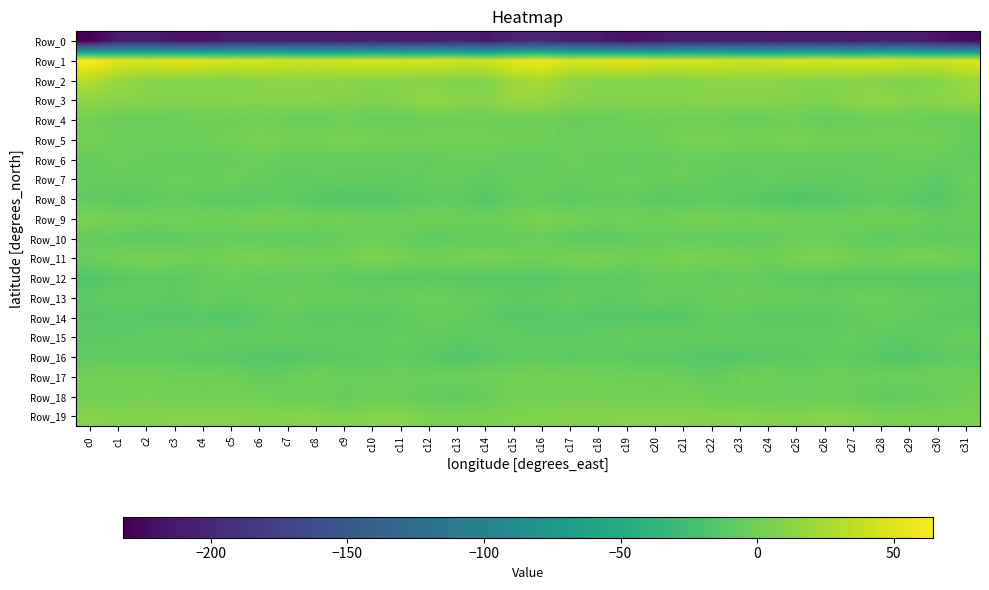

Reading left to right, transcribe all the data shown in this chart.

Row_0: c0=-232.3	c1=-207.8	c2=-207.5	c3=-214.9	c4=-215.5	c5=-207.7	c6=-206.2	c7=-206.1	c8=-207.1	c9=-209.8	c10=-205.0	c11=-209.0	c12=-208.5	c13=-203.7	c14=-212.8	c15=-201.4	c16=-199.7	c17=-206.9	c18=-209.6	c19=-216.9	c20=-212.3	c21=-206.2	c22=-206.5	c23=-206.0	c24=-208.7	c25=-207.8	c26=-205.6	c27=-210.6	c28=-205.3	c29=-206.3	c30=-214.4	c31=-223.7
Row_1: c0=64.4	c1=53.1	c2=50.0	c3=54.6	c4=51.5	c5=48.0	c6=47.9	c7=45.8	c8=44.5	c9=47.3	c10=48.2	c11=47.3	c12=48.3	c13=47.3	c14=44.5	c15=55.0	c16=59.7	c17=50.4	c18=51.6	c19=55.0	c20=49.0	c21=48.2	c22=47.4	c23=45.0	c24=45.0	c25=48.5	c26=47.0	c27=47.8	c28=48.3	c29=46.4	c30=43.9	c31=50.6
Row_2: c0=32.8	c1=18.7	c2=11.4	c3=12.1	c4=11.3	c5=9.5	c6=12.5	c7=13.1	c8=12.2	c9=12.6	c10=10.9	c11=12.0	c12=9.8	c13=6.9	c14=9.1	c15=22.1	c16=25.6	c17=14.3	c18=11.7	c19=12.2	c20=9.9	c21=10.2	c22=13.7	c23=12.4	c24=12.7	c25=11.5	c26=10.9	c27=11.8	c28=8.4	c29=7.1	c30=10.9	c31=19.5
Row_3: c0=12.5	c1=11.3	c2=9.0	c3=7.5	c4=9.0	c5=9.5	c6=9.6	c7=10.6	c8=9.9	c9=8.8	c10=6.3	c11=9.1	c12=15.6	c13=10.9	c14=10.2	c15=18.5	c16=16.0	c17=10.6	c18=8.2	c19=7.9	c20=9.4	c21=9.4	c22=10.1	c23=10.5	c24=9.7	c25=7.7	c26=6.2	c27=12.0	c28=14.9	c29=9.6	c30=11.6	c31=17.0
Row_4: c0=1.8	c1=-3.7	c2=-4.1	c3=-2.5	c4=-0.4	c5=-0.5	c6=0.7	c7=-2.5	c8=-4.2	c9=-0.1	c10=-4.4	c11=-4.4	c12=-0.7	c13=-1.4	c14=-1.8	c15=-1.1	c16=0.2	c17=-4.6	c18=-3.7	c19=-1.5	c20=-0.4	c21=-0.1	c22=0.1	c23=-4.1	c24=-2.5	c25=-0.9	c26=-5.9	c27=-2.6	c28=-0.8	c29=-1.4	c30=-3.1	c31=-4.7
Row_5: c0=2.3	c1=-1.4	c2=-2.6	c3=-0.6	c4=-0.6	c5=1.8	c6=5.7	c7=3.5	c8=3.7	c9=5.0	c10=3.7	c11=1.4	c12=1.6	c13=1.5	c14=1.6	c15=0.1	c16=-0.7	c17=-2.5	c18=-2.1	c19=-0.2	c20=-0.6	c21=4.2	c22=4.4	c23=3.9	c24=3.8	c25=5.0	c26=2.5	c27=1.3	c28=1.7	c29=1.3	c30=1.0	c31=-4.5
Row_6: c0=-6.2	c1=-2.7	c2=-4.0	c3=-6.7	c4=-6.6	c5=-4.6	c6=-2.9	c7=-6.1	c8=-5.6	c9=-5.6	c10=-5.6	c11=-5.9	c12=-6.5	c13=-3.6	c14=-3.6	c15=-6.4	c16=-7.0	c17=-2.4	c18=-5.2	c19=-7.2	c20=-6.0	c21=-3.9	c22=-4.3	c23=-5.8	c24=-5.8	c25=-5.5	c26=-6.0	c27=-5.9	c28=-6.1	c29=-2.8	c30=-4.8	c31=-7.3
Row_7: c0=-6.0	c1=-5.6	c2=-5.6	c3=-2.6	c4=-4.2	c5=-2.4	c6=-5.2	c7=-7.7	c8=-6.5	c9=-7.1	c10=-8.7	c11=-6.6	c12=-6.2	c13=-5.3	c14=-9.5	c15=-5.2	c16=-3.3	c17=-5.6	c18=-4.3	c19=-3.0	c20=-3.8	c21=-3.2	c22=-6.5	c23=-8.0	c24=-5.5	c25=-8.6	c26=-8.0	c27=-6.5	c28=-5.7	c29=-6.3	c30=-10.2	c31=-3.3
Row_8: c0=-6.8	c1=-10.4	c2=-9.5	c3=-6.1	c4=-9.8	c5=-10.6	c6=-10.0	c7=-8.5	c8=-13.6	c9=-16.8	c10=-15.8	c11=-12.3	c12=-9.4	c13=-9.1	c14=-14.3	c15=-6.7	c16=-6.9	c17=-10.3	c18=-7.9	c19=-7.2	c20=-10.6	c21=-10.6	c22=-9.0	c23=-10.3	c24=-14.6	c25=-17.3	c26=-14.4	c27=-11.5	c28=-8.4	c29=-11.0	c30=-14.7	c31=-6.7
Row_9: c0=5.2	c1=2.3	c2=1.0	c3=1.5	c4=0.7	c5=0.0	c6=3.3	c7=1.7	c8=0.6	c9=1.1	c10=-1.3	c11=-1.5	c12=1.0	c13=-0.4	c14=-3.1	c15=0.8	c16=5.8	c17=2.3	c18=0.9	c19=1.3	c20=-0.3	c21=1.5	c22=3.5	c23=0.7	c24=1.5	c25=0.1	c26=-2.2	c27=-0.1	c28=0.6	c29=-1.0	c30=-5.6	c31=-4.0
Row_10: c0=-6.0	c1=-7.5	c2=-10.5	c3=-8.5	c4=-5.9	c5=-5.6	c6=-6.3	c7=-7.6	c8=-7.8	c9=-3.9	c10=-1.6	c11=-4.0	c12=-9.0	c13=-7.3	c14=-7.0	c15=-5.5	c16=-3.9	c17=-8.0	c18=-10.8	c19=-7.1	c20=-5.6	c21=-5.9	c22=-6.5	c23=-7.9	c24=-6.8	c25=-2.4	c26=-2.1	c27=-6.0	c28=-8.8	c29=-6.8	c30=-8.4	c31=-7.3
Row_11: c0=-2.1	c1=1.2	c2=4.6	c3=2.7	c4=-0.0	c5=4.0	c6=4.9	c7=2.7	c8=0.9	c9=1.7	c10=7.7	c11=3.7	c12=-0.3	c13=2.9	c14=4.7	c15=1.6	c16=1.0	c17=3.2	c18=4.4	c19=1.0	c20=1.1	c21=5.4	c22=3.7	c23=2.6	c24=-0.4	c25=4.9	c26=7.1	c27=1.6	c28=0.2	c29=4.1	c30=3.3	c31=-0.7
Row_12: c0=-16.9	c1=-11.8	c2=-8.8	c3=-10.2	c4=-7.1	c5=-3.6	c6=-7.0	c7=-7.0	c8=-6.1	c9=-9.3	c10=-11.0	c11=-12.1	c12=-11.5	c13=-12.2	c14=-12.4	c15=-12.8	c16=-13.1	c17=-9.6	c18=-9.1	c19=-10.2	c20=-4.7	c21=-4.2	c22=-8.3	c23=-5.6	c24=-7.7	c25=-9.9	c26=-11.5	c27=-12.0	c28=-11.8	c29=-12.2	c30=-12.8	c31=-12.2
Row_13: c0=-9.9	c1=-6.7	c2=-6.9	c3=-10.3	c4=-4.9	c5=-6.8	c6=-5.1	c7=-2.7	c8=-3.4	c9=-2.5	c10=-5.7	c11=-3.6	c12=-2.4	c13=-4.4	c14=-5.9	c15=-9.0	c16=-8.3	c17=-5.4	c18=-9.1	c19=-8.6	c20=-4.8	c21=-7.0	c22=-3.8	c23=-2.7	c24=-2.9	c25=-3.9	c26=-5.6	c27=-2.6	c28=-3.2	c29=-4.9	c30=-6.2	c31=-8.1
Row_14: c0=-13.0	c1=-12.5	c2=-13.4	c3=-13.8	c4=-13.0	c5=-15.3	c6=-10.4	c7=-7.4	c8=-11.6	c9=-10.1	c10=-11.7	c11=-9.7	c12=-5.2	c13=-5.8	c14=-9.0	c15=-14.2	c16=-13.0	c17=-12.2	c18=-14.5	c19=-13.0	c20=-14.1	c21=-14.5	c22=-7.6	c23=-9.0	c24=-11.2	c25=-11.0	c26=-11.1	c27=-8.1	c28=-4.7	c29=-6.7	c30=-10.0	c31=-11.4
Row_15: c0=-10.7	c1=-9.8	c2=-7.4	c3=-6.7	c4=-5.7	c5=-6.4	c6=-6.2	c7=-7.3	c8=-8.2	c9=-7.9	c10=-8.4	c11=-5.6	c12=-7.5	c13=-9.4	c14=-7.9	c15=-7.8	c16=-8.9	c17=-9.0	c18=-7.4	c19=-5.9	c20=-6.4	c21=-5.9	c22=-6.5	c23=-7.5	c24=-8.6	c25=-8.4	c26=-7.2	c27=-5.6	c28=-8.5	c29=-9.2	c30=-6.4	c31=-4.0
Row_16: c0=-7.8	c1=-9.6	c2=-9.4	c3=-9.6	c4=-11.3	c5=-12.2	c6=-14.1	c7=-14.9	c8=-11.1	c9=-10.6	c10=-9.5	c11=-8.8	c12=-11.5	c13=-15.7	c14=-12.2	c15=-9.4	c16=-9.0	c17=-10.1	c18=-9.3	c19=-10.2	c20=-11.9	c21=-12.6	c22=-14.7	c23=-13.7	c24=-10.6	c25=-10.7	c26=-8.7	c27=-9.4	c28=-13.1	c29=-15.7	c30=-10.3	c31=-9.5
Row_17: c0=2.3	c1=1.0	c2=1.2	c3=-0.2	c4=0.5	c5=-1.3	c6=-6.3	c7=-4.2	c8=0.1	c9=-3.5	c10=-2.2	c11=-1.3	c12=-2.9	c13=-2.6	c14=-0.2	c15=1.6	c16=1.7	c17=1.0	c18=0.4	c19=-0.1	c20=0.3	c21=-3.1	c22=-6.9	c23=-1.6	c24=-0.7	c25=-3.9	c26=-1.3	c27=-1.8	c28=-3.1	c29=-1.8	c30=-0.5	c31=-0.9
Row_18: c0=1.6	c1=1.1	c2=3.4	c3=2.2	c4=0.6	c5=2.2	c6=1.3	c7=-1.7	c8=-1.8	c9=-4.6	c10=-2.7	c11=-2.8	c12=-6.7	c13=-8.1	c14=-5.3	c15=1.7	c16=1.5	c17=2.0	c18=2.8	c19=1.8	c20=0.6	c21=3.0	c22=-0.7	c23=-1.5	c24=-2.6	c25=-4.1	c26=-2.2	c27=-4.1	c28=-7.8	c29=-7.2	c30=-4.3	c31=0.1
Row_19: c0=9.8	c1=7.7	c2=8.1	c3=9.0	c4=9.2	c5=9.4	c6=7.9	c7=8.7	c8=9.1	c9=6.0	c10=9.4	c11=9.9	c12=5.0	c13=4.2	c14=4.9	c15=7.0	c16=7.6	c17=7.5	c18=8.5	c19=9.1	c20=9.3	c21=8.9	c22=7.9	c23=9.2	c24=7.9	c25=7.1	c26=10.4	c27=8.4	c28=3.9	c29=4.7	c30=4.6	c31=5.4